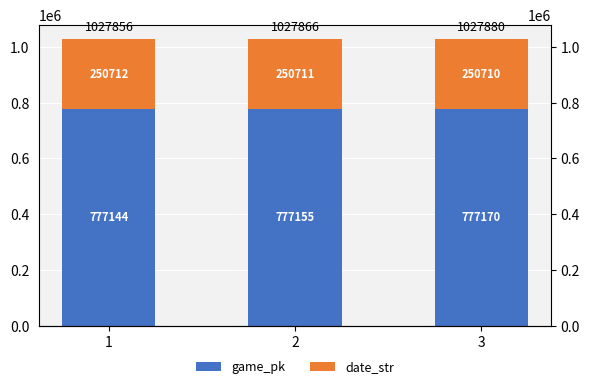

What value does the game_pk series have at 2?

777155